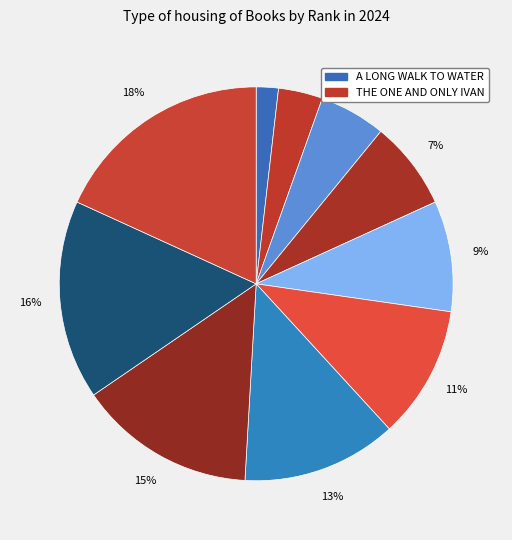

Count the number of slices in the pie.

10